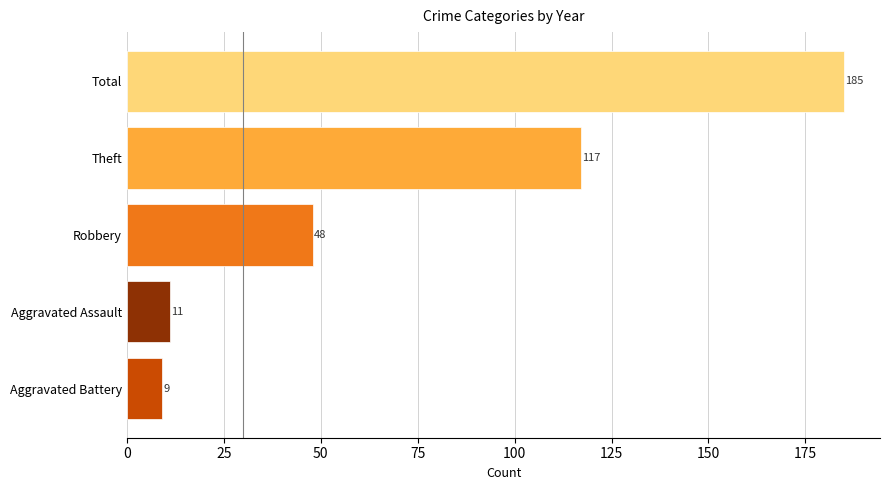

Reading top to bottom, what are all the values shown in this chart?

Total=185	Theft=117	Robbery=48	Aggravated Assault=11	Aggravated Battery=9